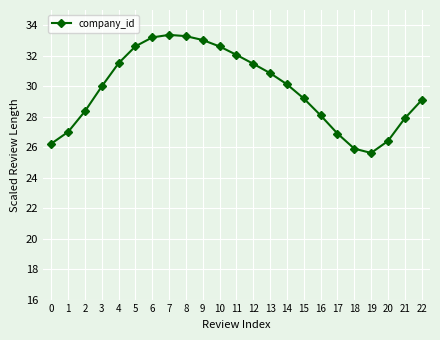

Reading left to right, what are all the values shown in this chart?

0=26.2	1=27.0	2=28.4	3=30.0	4=31.5	5=32.6	6=33.2	7=33.4	8=33.3	9=33.0	10=32.6	11=32.1	12=31.5	13=30.9	14=30.1	15=29.2	16=28.1	17=26.9	18=25.9	19=25.6	20=26.4	21=27.9	22=29.1